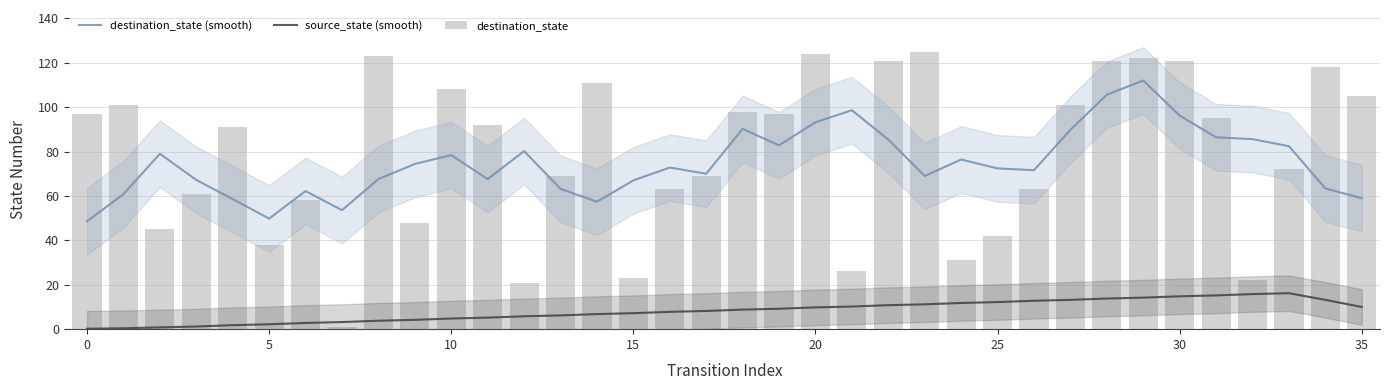

Which series has the widest spread of values?

destination_state